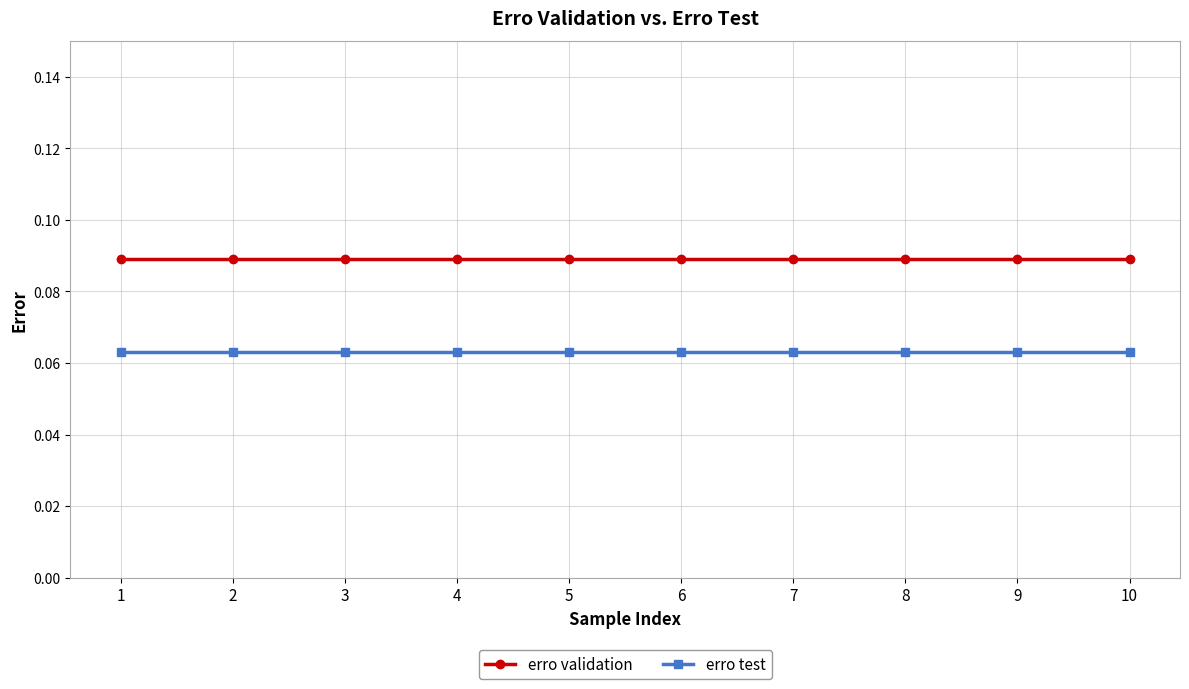

Which series has the largest total across all categories?

erro validation